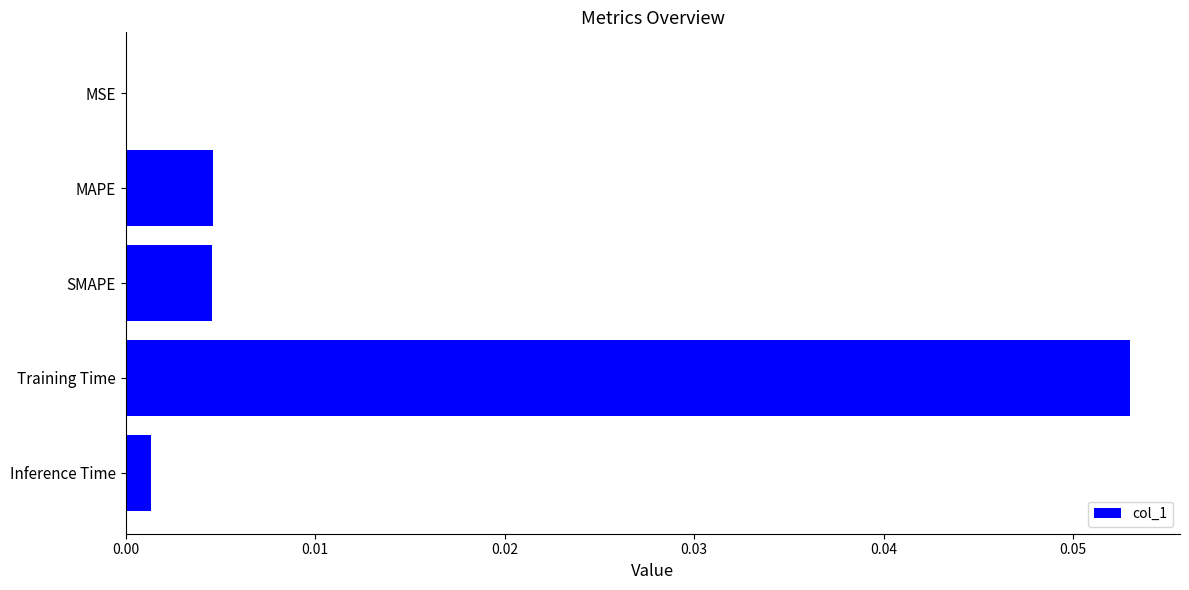

Which has a higher value, Inference Time or SMAPE?

SMAPE